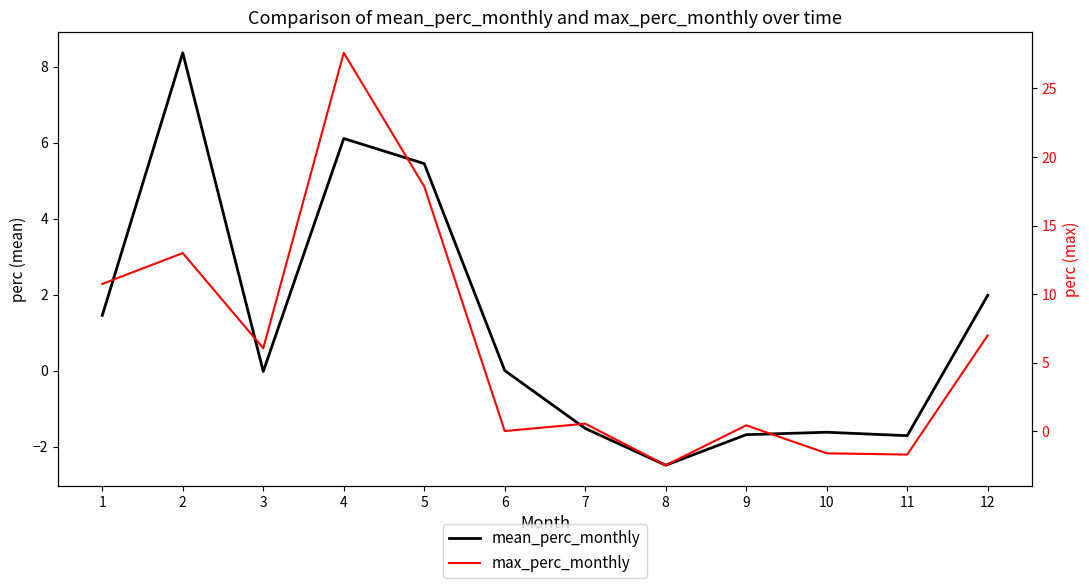

What is the sum of all max_perc_monthly values?

77.3